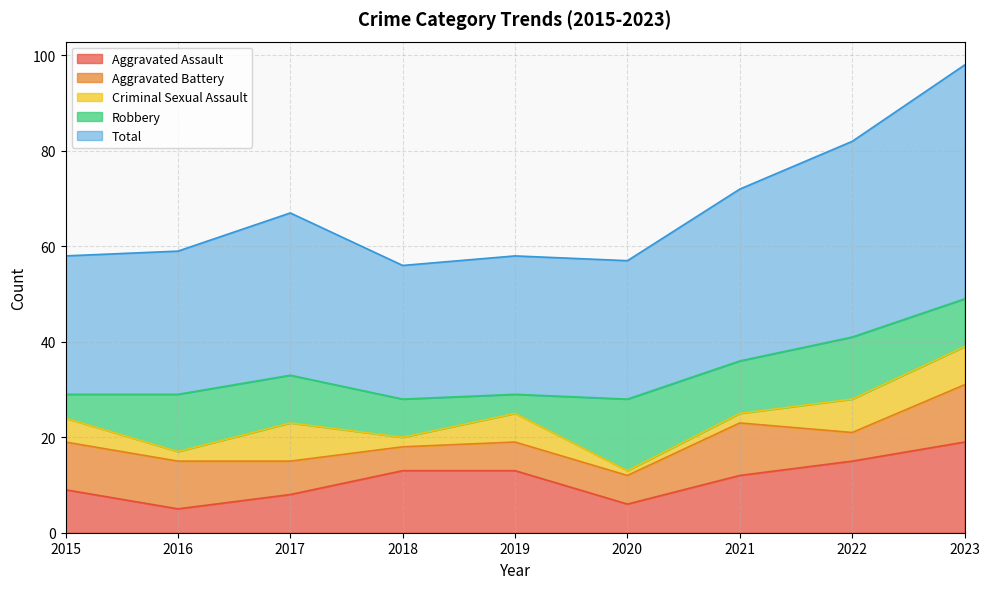

Reading right to left, extract all data points from this chart.

Aggravated Assault: 19	15	12	6	13	13	8	5	9
Aggravated Battery: 12	6	11	6	6	5	7	10	10
Criminal Sexual Assault: 8	7	2	1	6	2	8	2	5
Robbery: 10	13	11	15	4	8	10	12	5
Total: 49	41	36	29	29	28	34	30	29